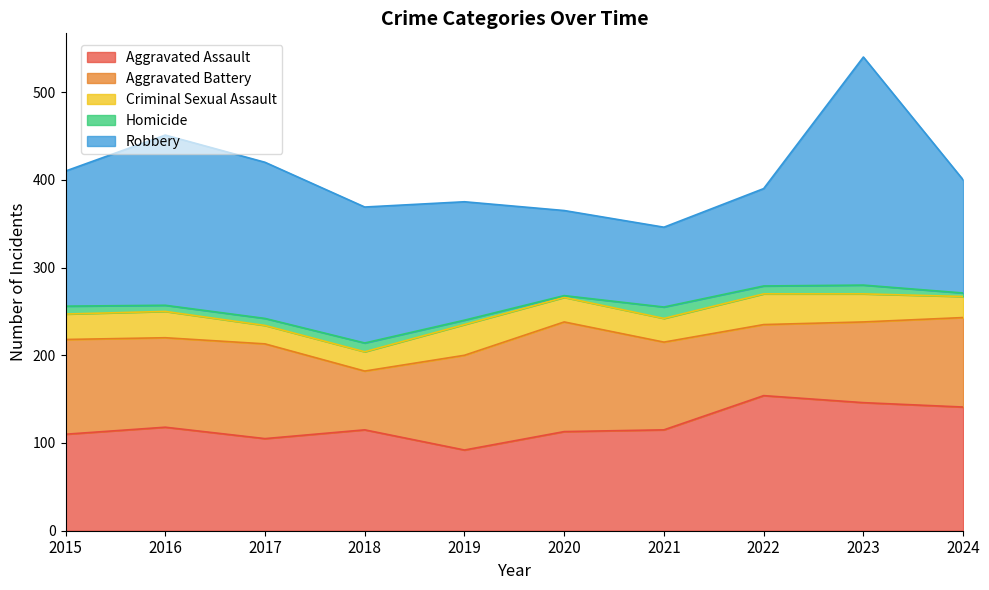

What is the maximum value for Aggravated Assault?

154